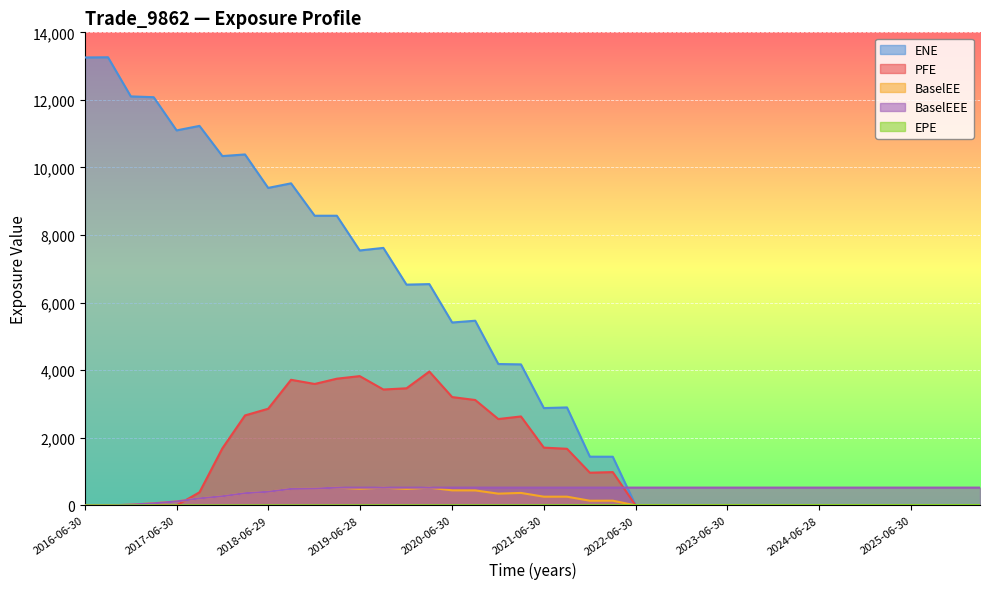

Which category has the lowest value in the EPE series?

2016-06-30